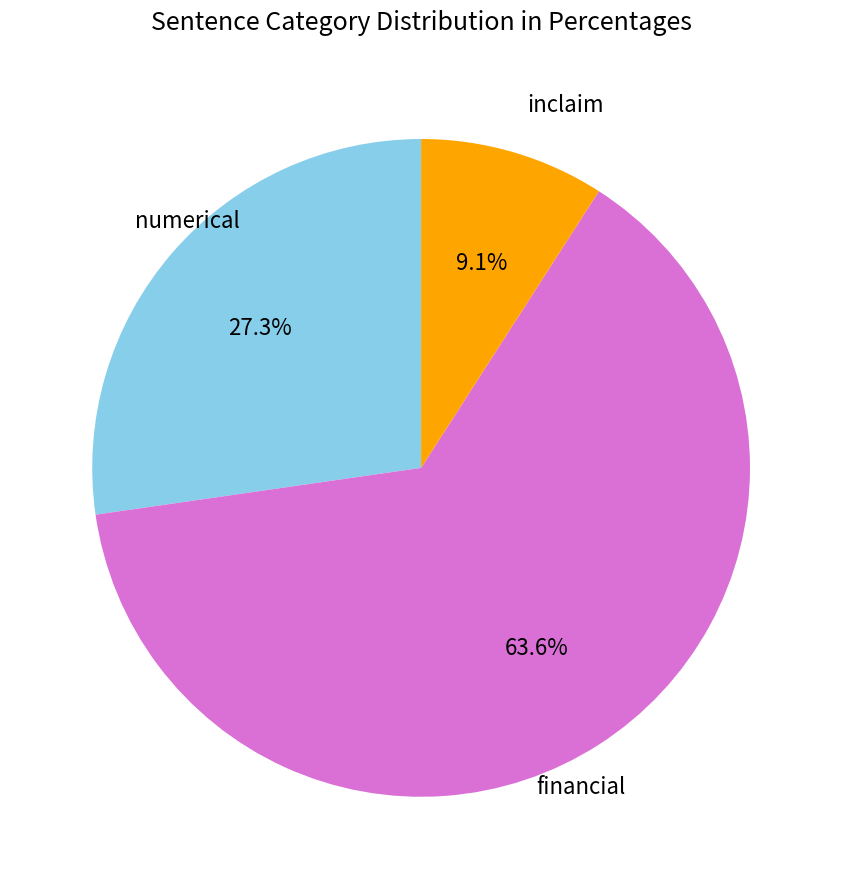

Does any single category account for the majority?

Yes